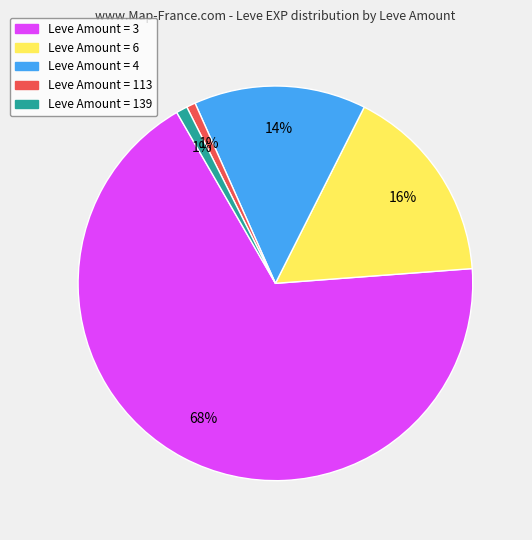

Does any single category account for the majority?

Yes